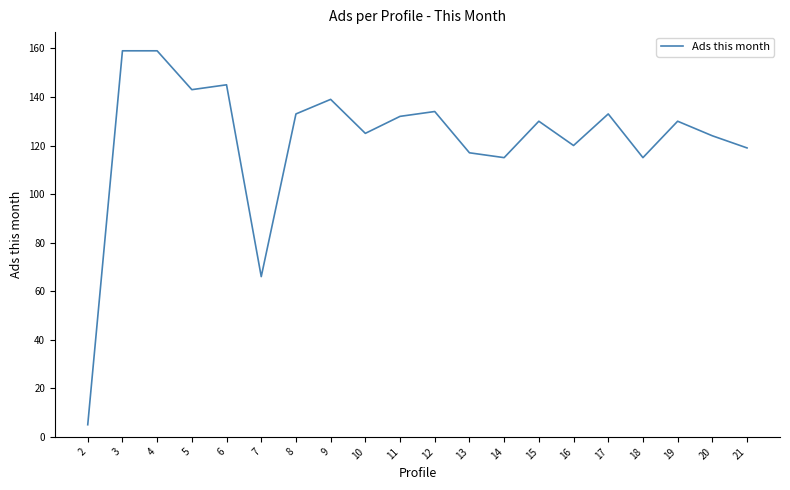

True or false: the data shows 134 at 12.

True